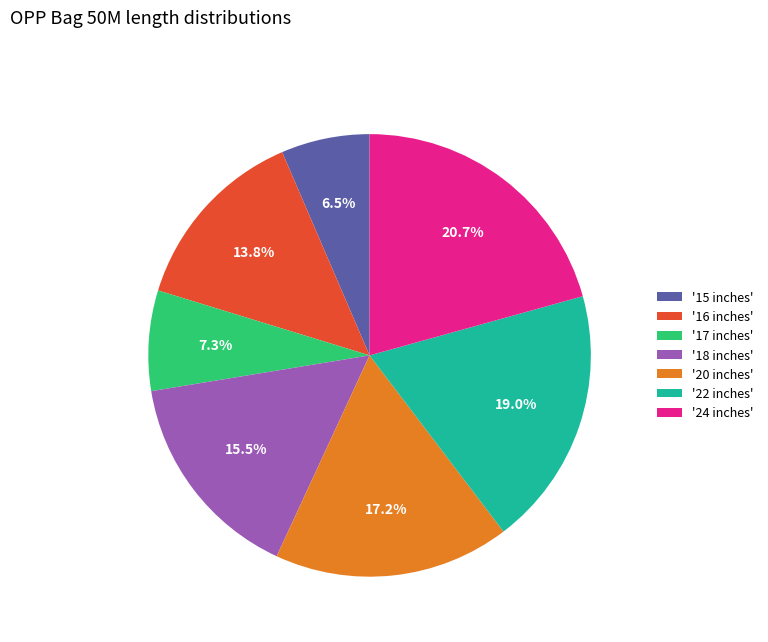

Between '17 inches' and '15 inches', which is larger?

'17 inches'